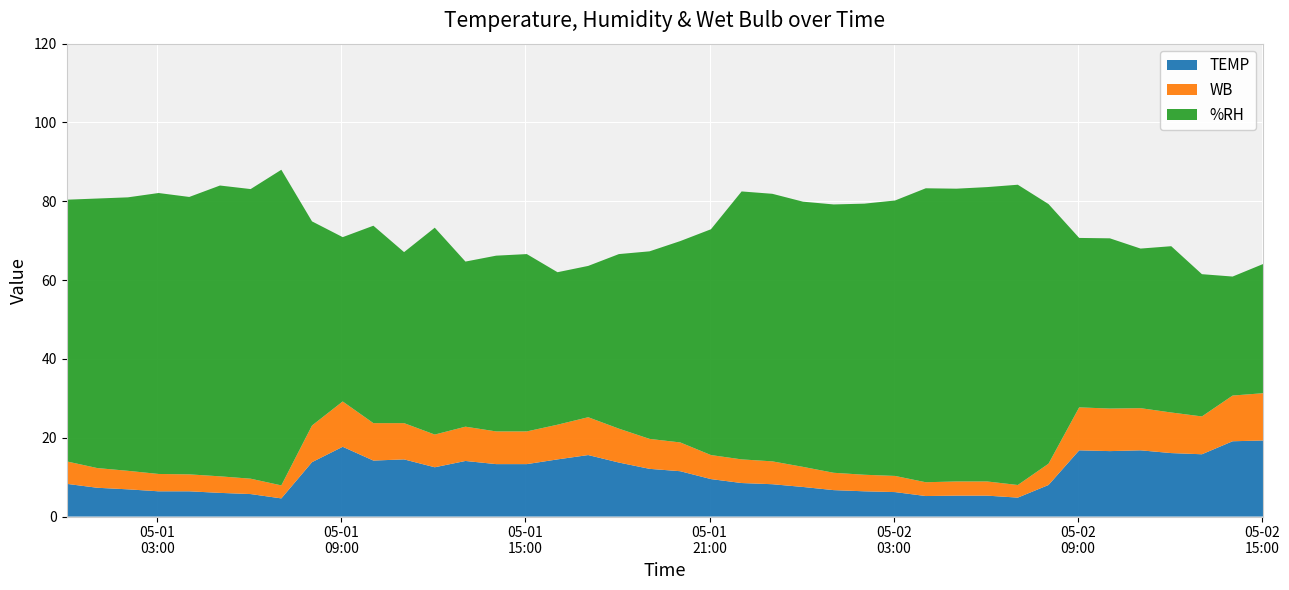

Reading right to left, transcribe all the data shown in this chart.

TEMP: 19.3	19.1	15.8	16.1	16.8	16.6	16.8	8.0	4.8	5.3	5.3	5.2	6.2	6.4	6.7	7.5	8.2	8.5	9.5	11.5	12.1	13.7	15.6	14.5	13.3	13.3	14.1	12.5	14.5	14.2	17.7	13.8	4.6	5.7	6.0	6.4	6.4	6.9	7.3	8.3
%RH: 32.8	30.2	36.1	42.2	40.5	43.2	43.0	65.9	76.2	74.7	74.3	74.6	69.9	68.8	68.1	67.3	67.9	68.0	57.3	51.1	47.6	44.3	38.4	38.7	45.0	44.6	41.9	52.5	43.4	50.1	41.7	51.8	80.1	73.5	73.8	70.4	71.3	69.4	68.4	66.4
WB: 12.0	11.6	9.6	10.3	10.7	10.8	10.9	5.4	3.2	3.6	3.6	3.5	4.1	4.2	4.4	5.1	5.8	6.0	6.1	7.3	7.6	8.6	9.6	8.8	8.3	8.3	8.7	8.3	9.2	9.5	11.5	9.3	3.3	3.9	4.2	4.3	4.4	4.7	5.0	5.7